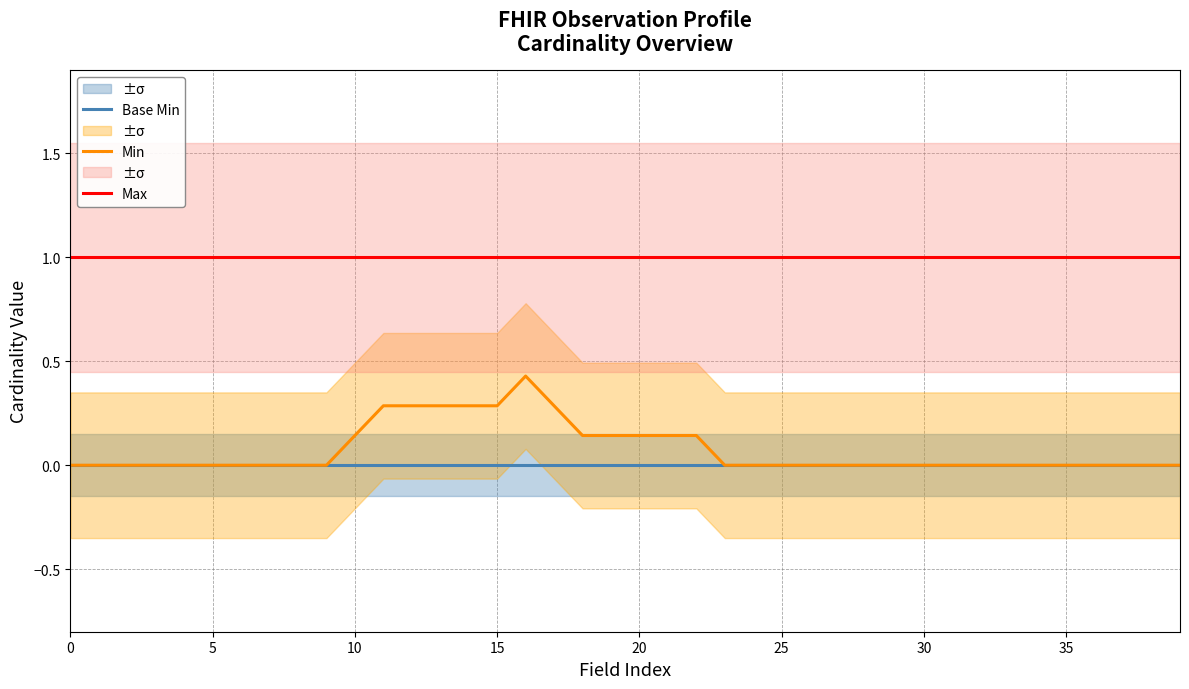

True or false: Min and Max intersect in this chart.

False